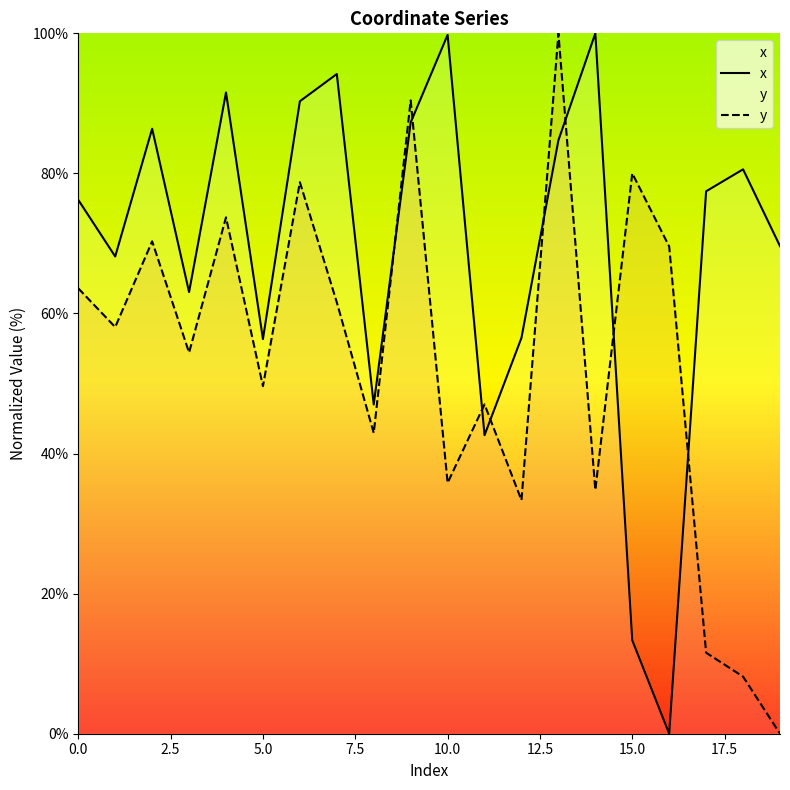

What is the label of the 2nd point from the right?

18